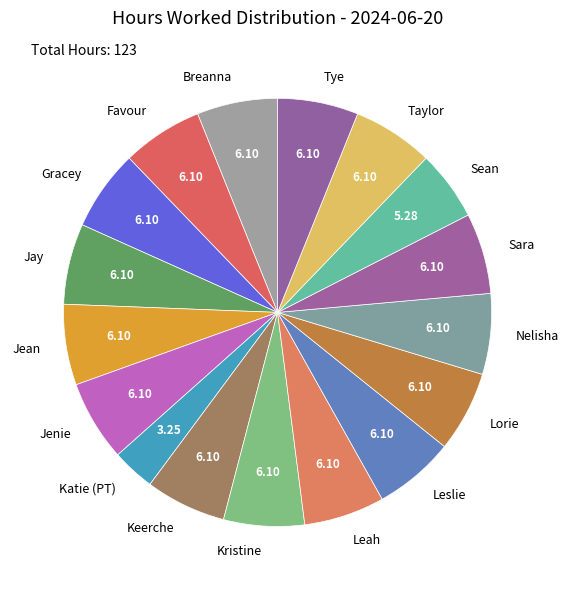

What is the ratio of the value at Sara to the value at Gracey?

1.0